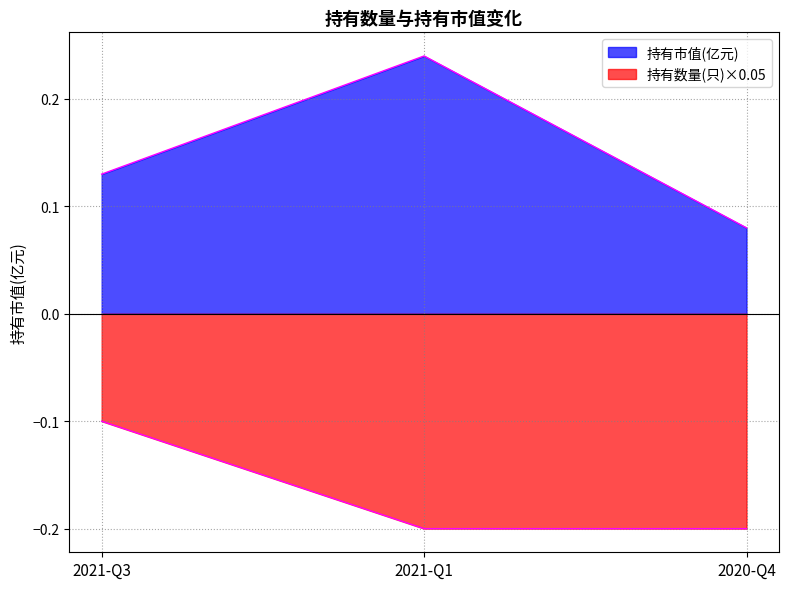

At 2021-Q1, list the series in order from smallest to largest.

持有数量(只), 持有市值(亿元)